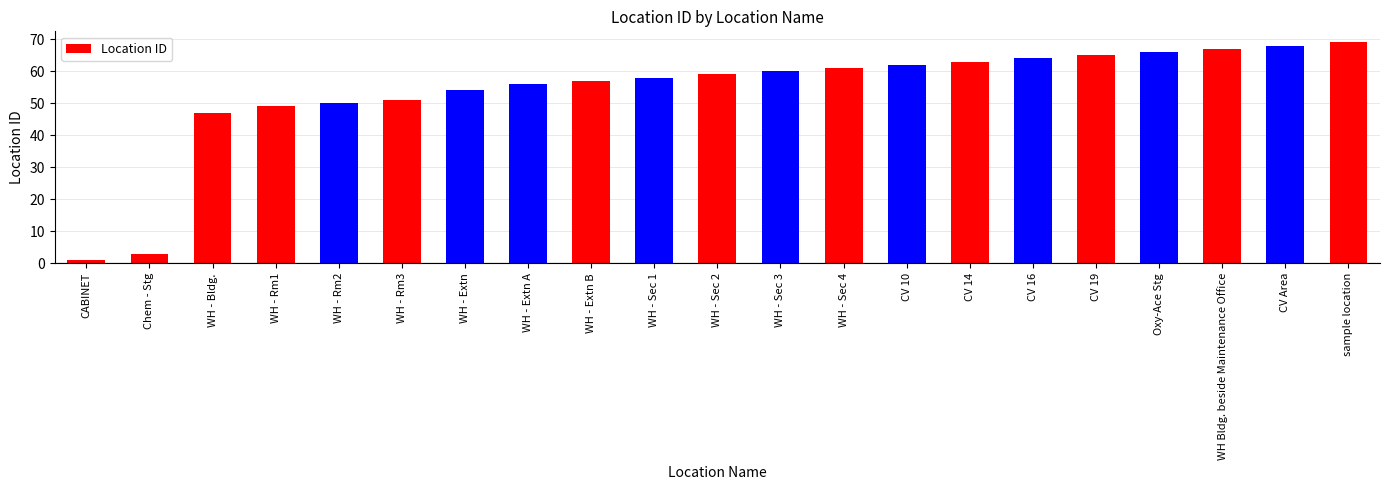

What is the value of the 19th bar from the left?

67